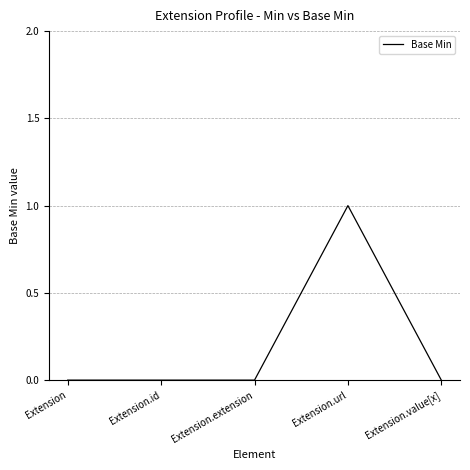

What position from the right is Extension?

5